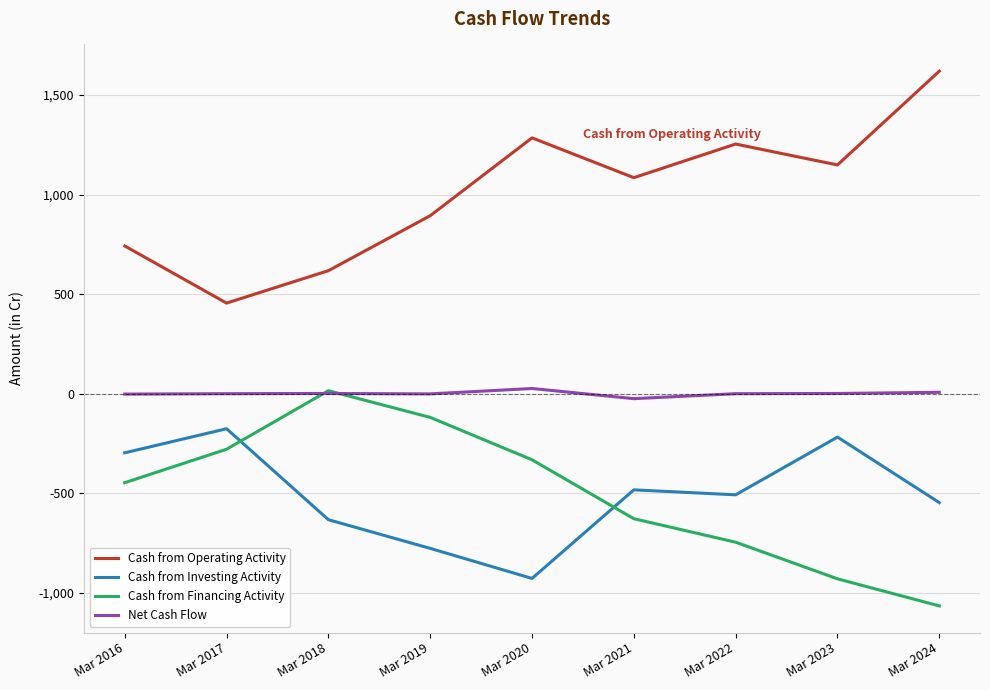

What is the approximate value of Cash from Investing Activity at Mar 2018?

-633